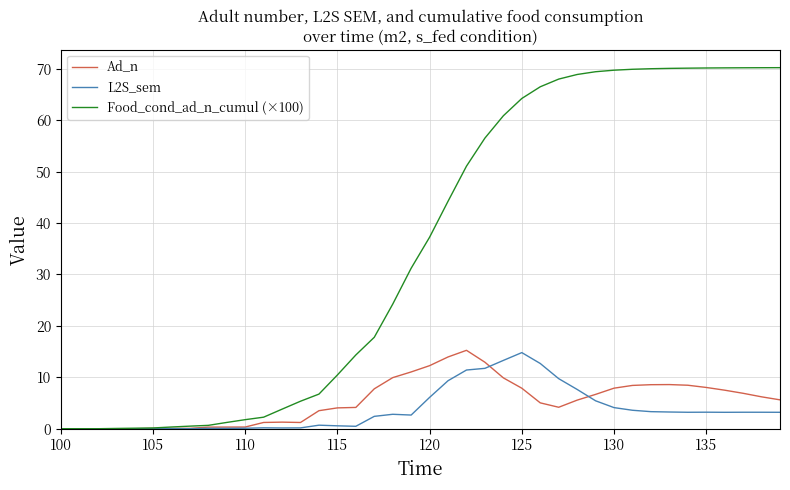

Does the chart have visible grid lines?

Yes